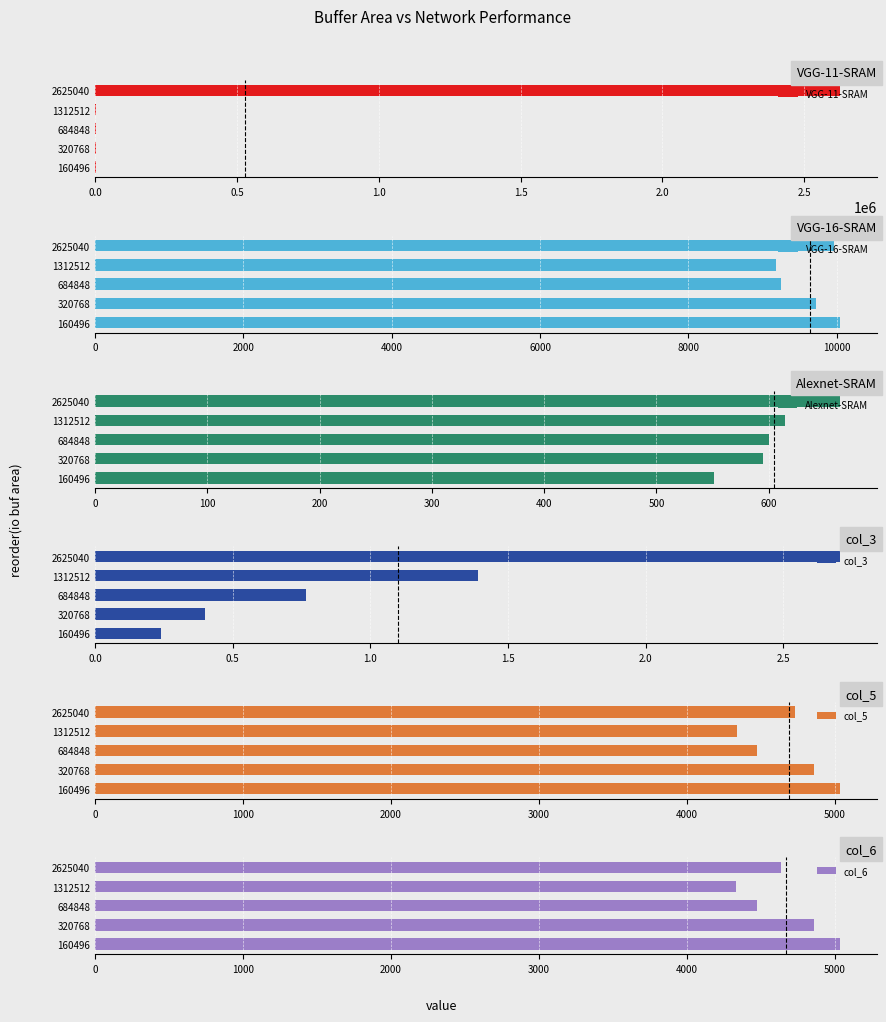

How many values in the VGG-16-SRAM series exceed 9724?

3